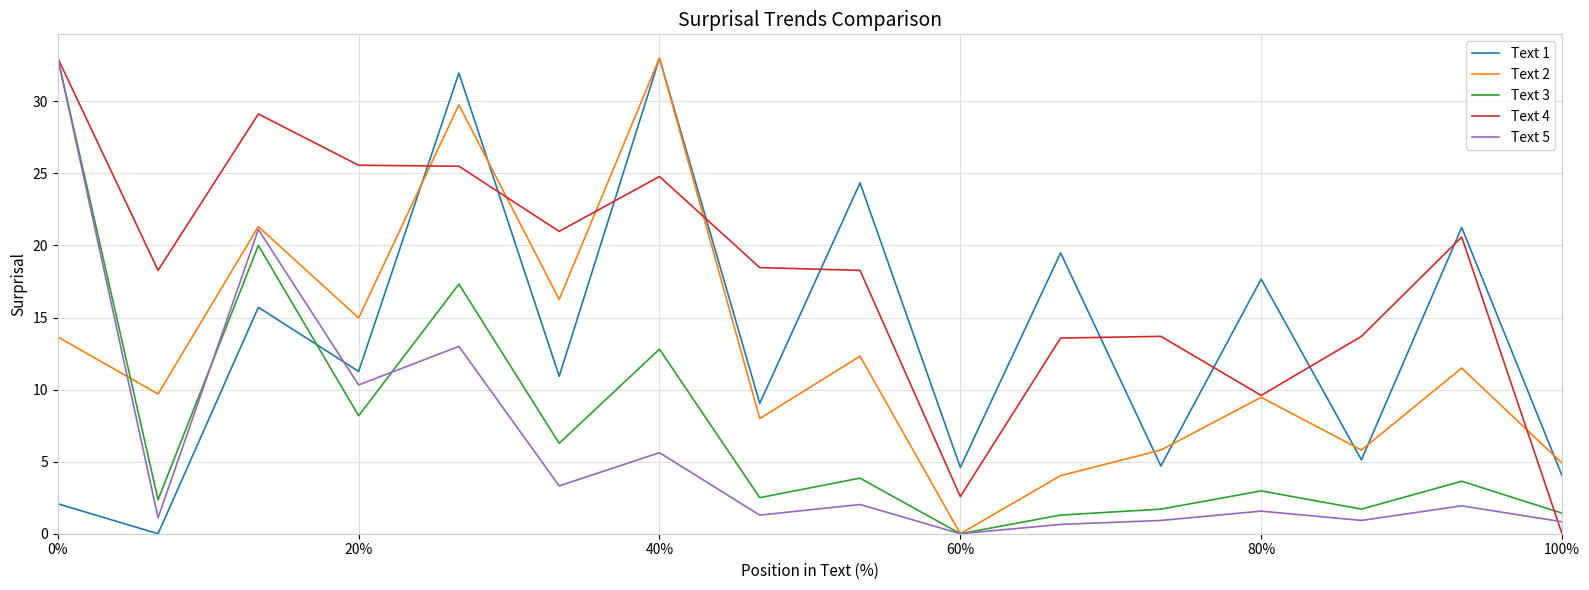

Is this an area chart (filled region under the line)?

No